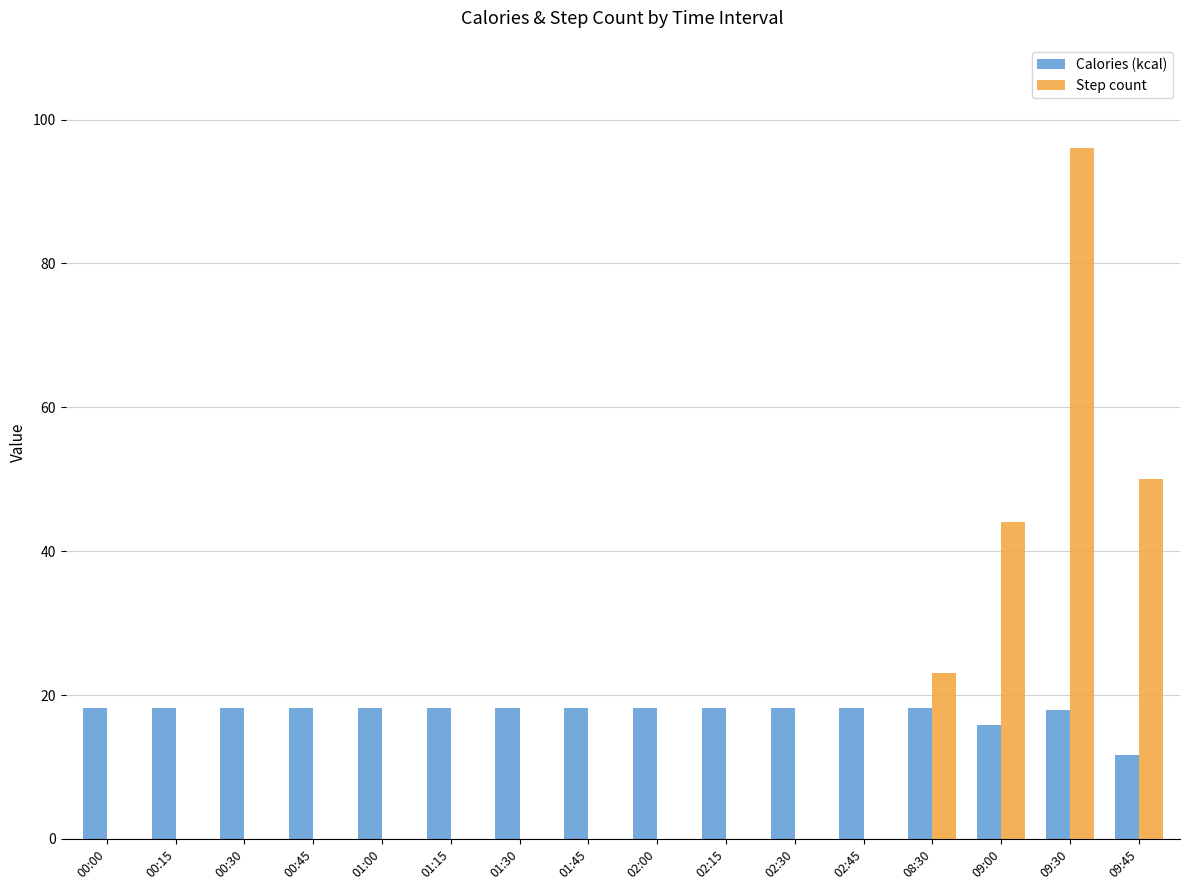

Between 01:15 and 08:30, which series saw the biggest shift?

Step count